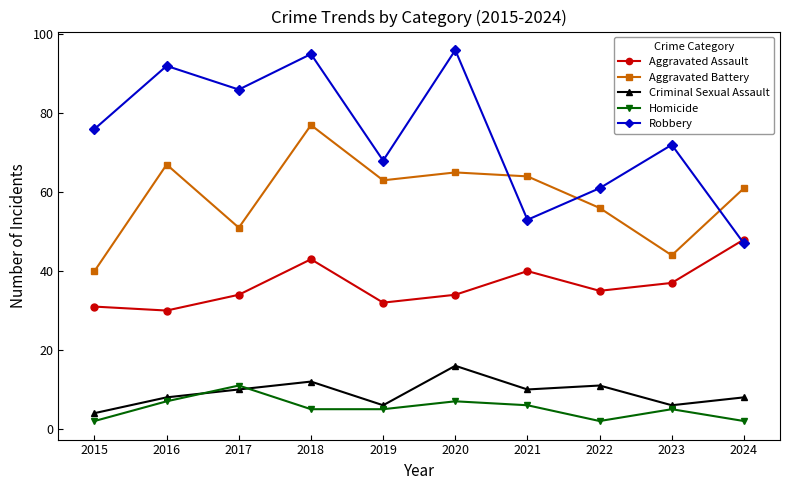

What is the value of the Robbery point at the 9th from the left?

72